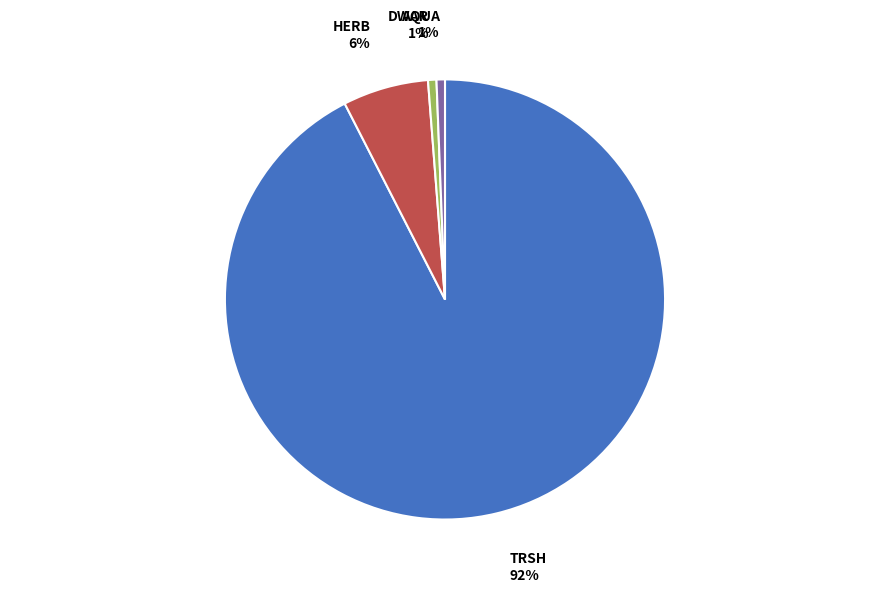

Which category accounts for the majority?

TRSH